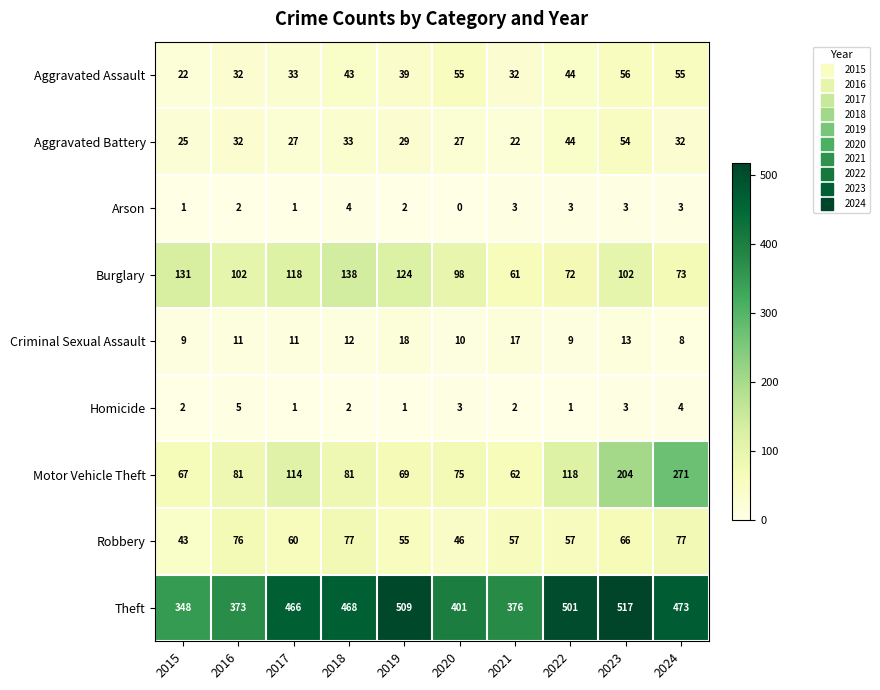

What is the difference between the highest and lowest values at 2018?

466